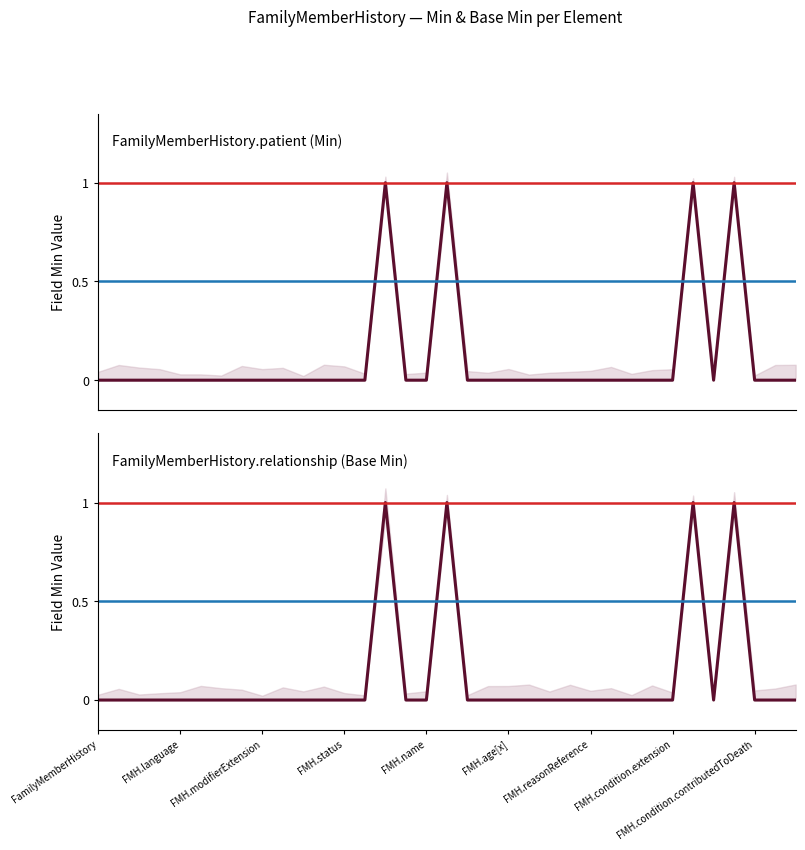

At how many categories does at least one series exceed 0?

4